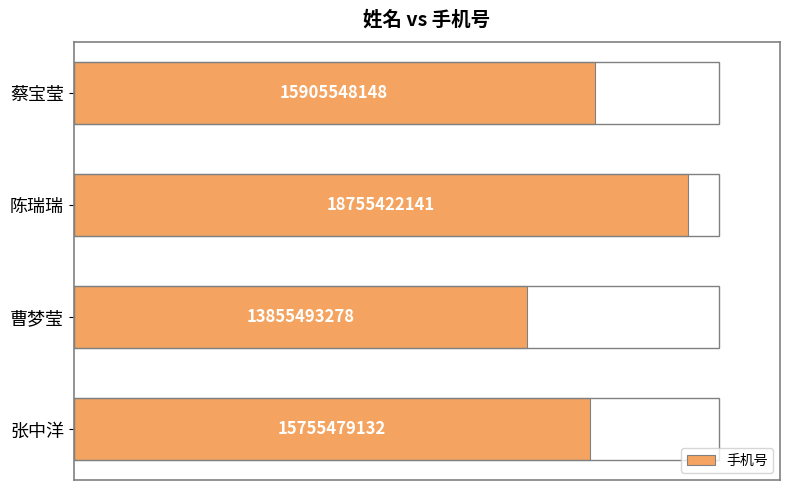

Does the chart contain any negative values?

No